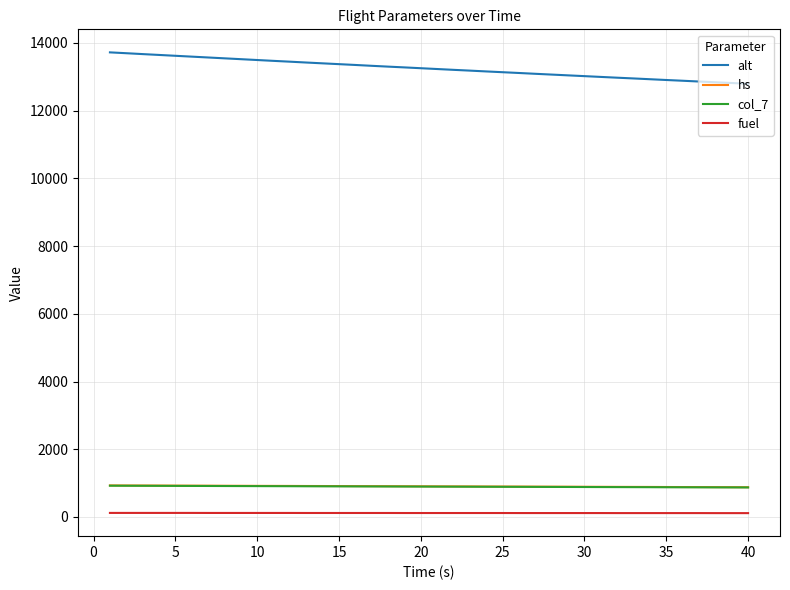

True or false: col_7 and alt cross at least once.

False